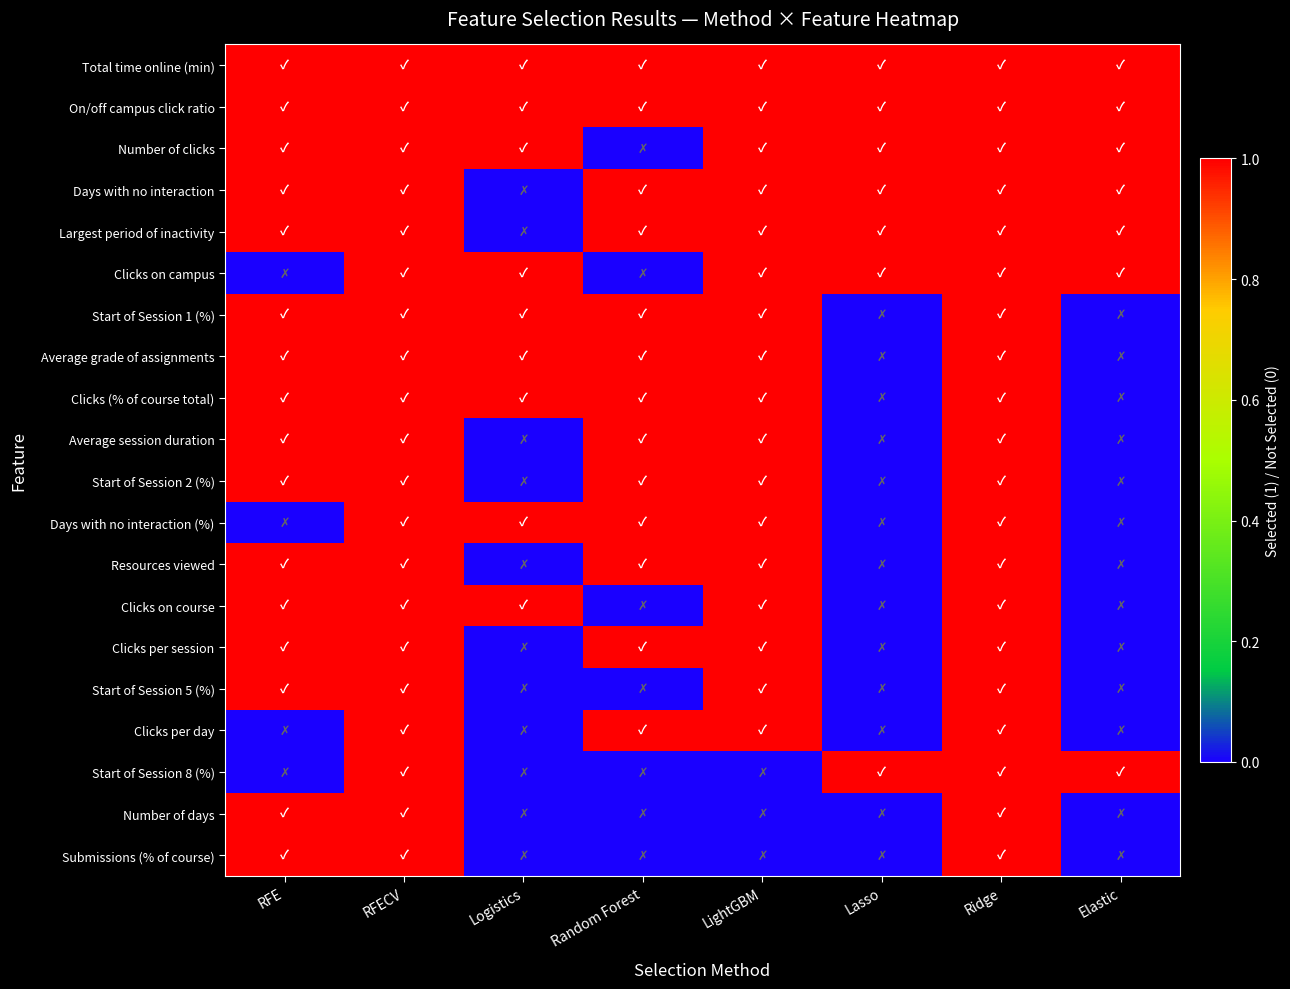

At which category is the sum across all series the highest?

RFECV